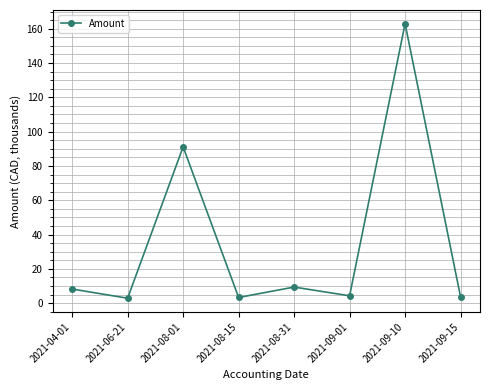

Between 2021-09-15 and 2021-04-01, which is larger?

2021-04-01